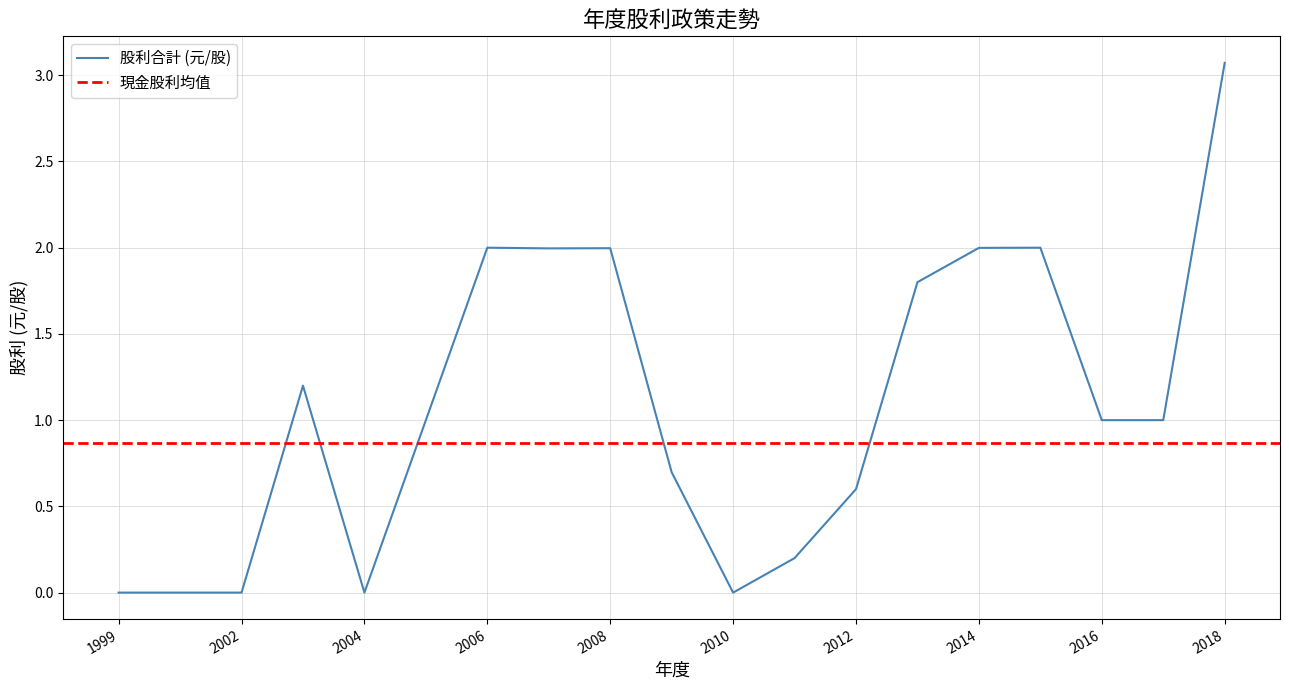

True or false: 股利合計 has a value of -2.0 at 2002.

False